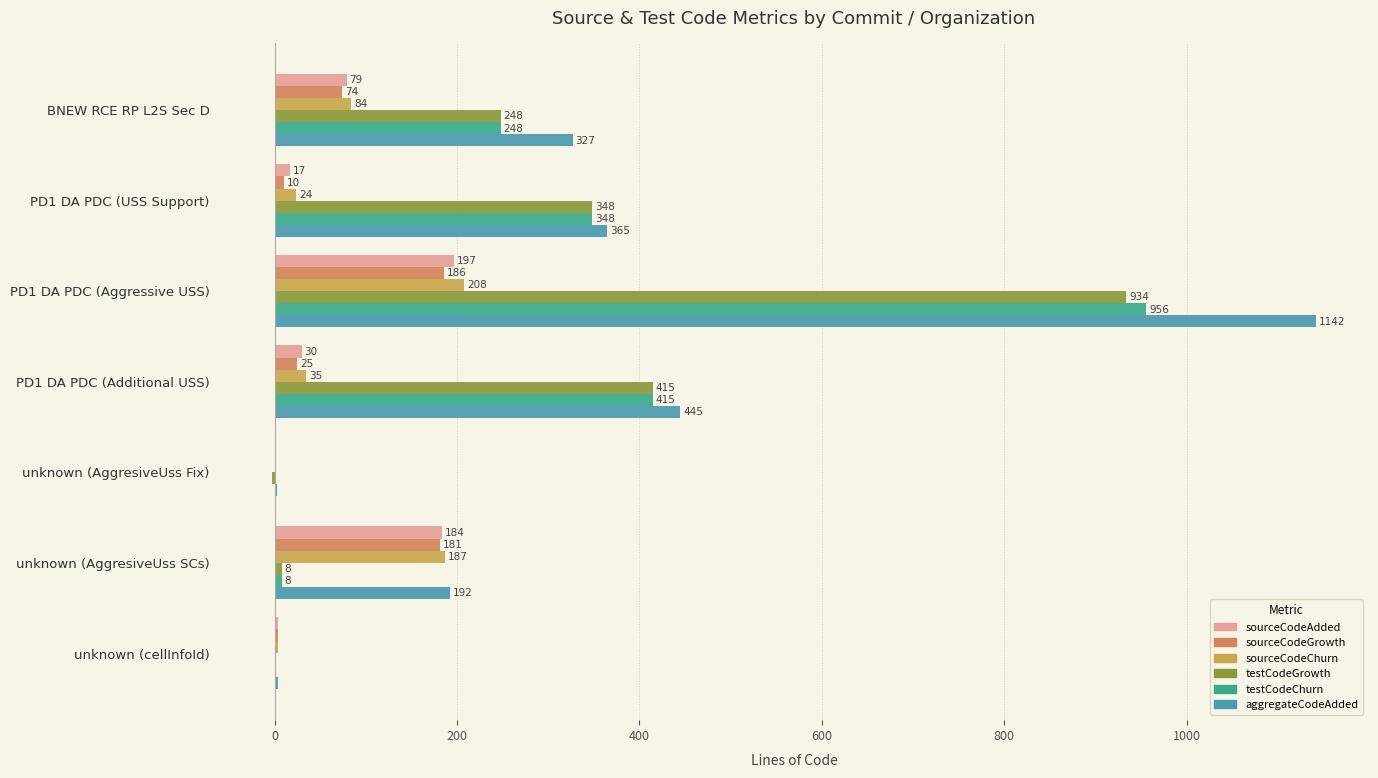

Which series has the largest total across all categories?

aggregateCodeAdded